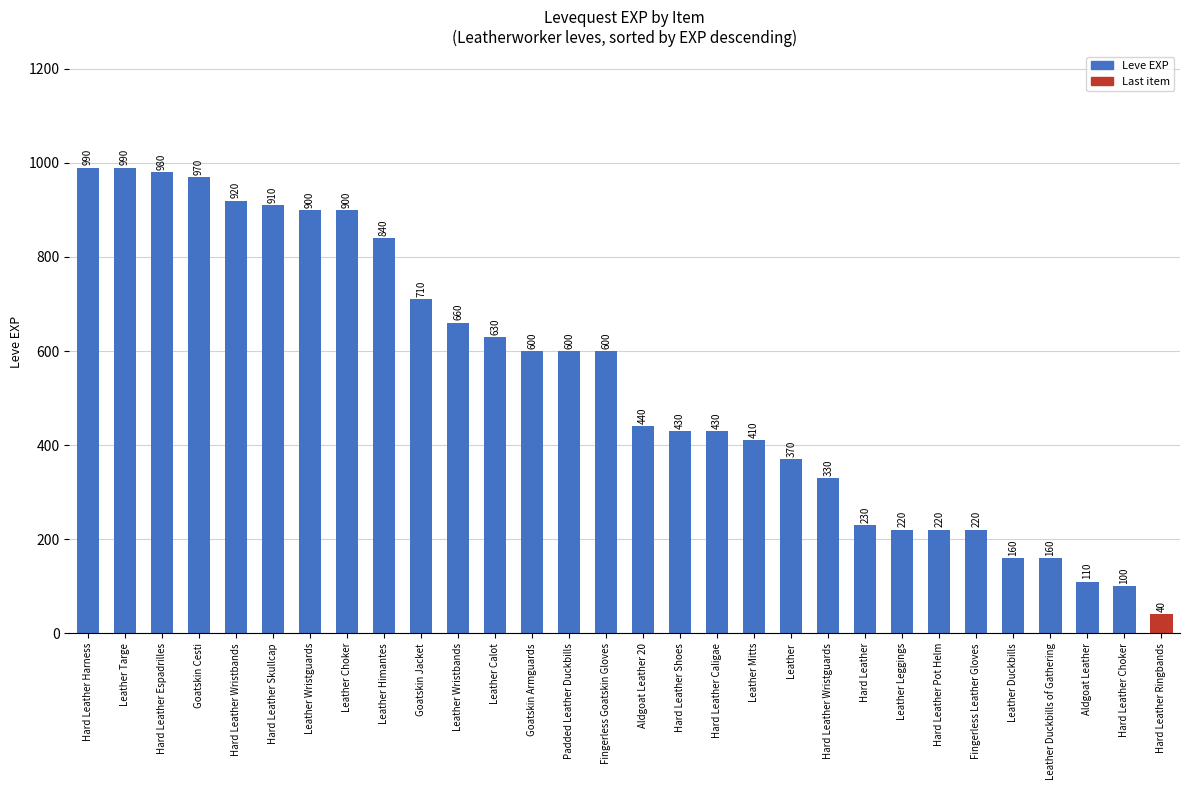

What is the value of the 16th bar from the left?

440